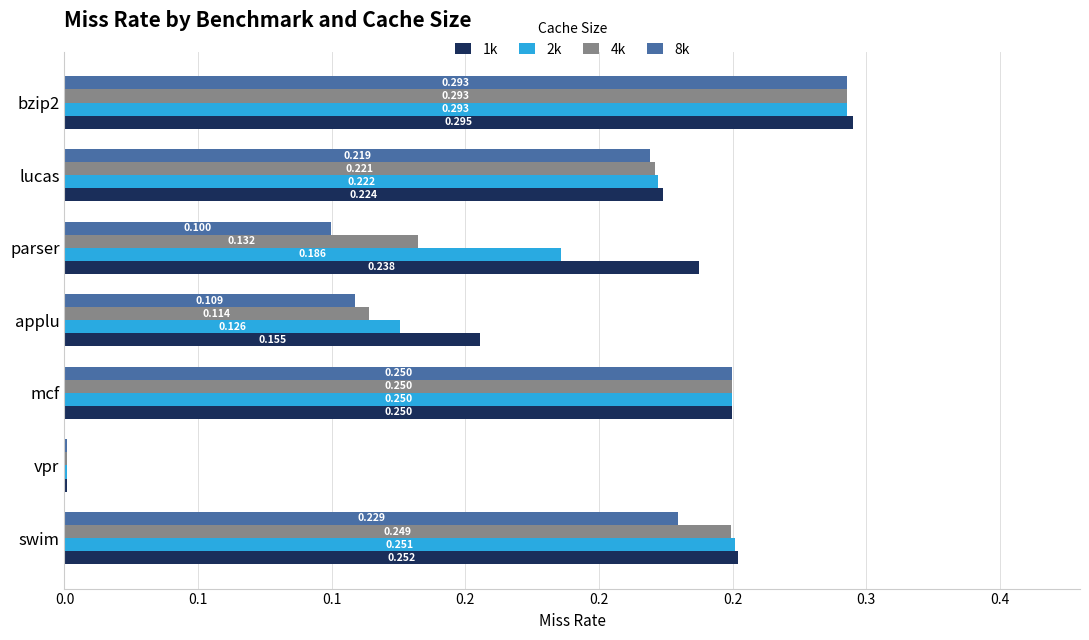

What is the difference between the maximum and second lowest values in the 2k series?

0.2